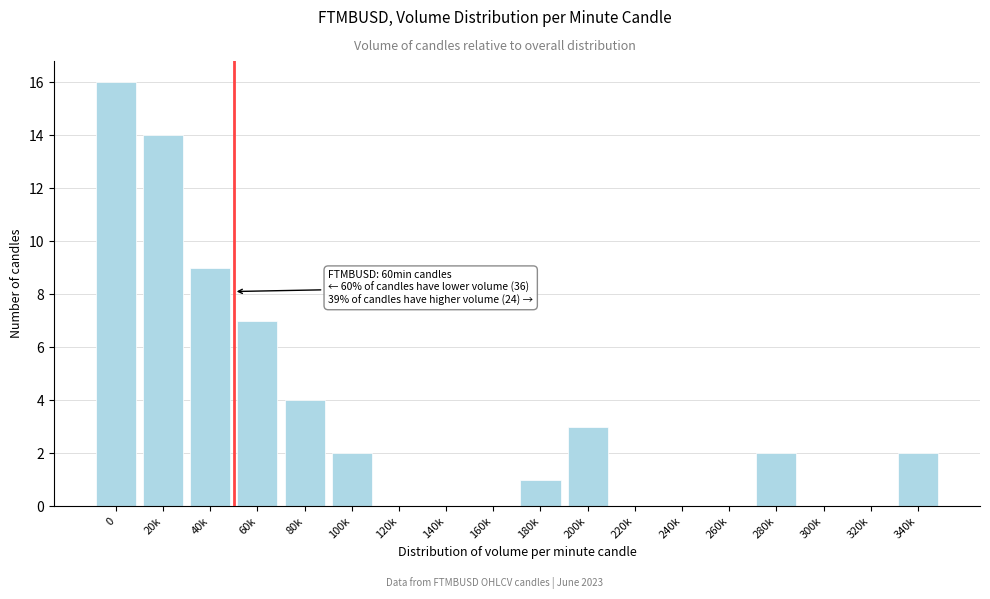

Reading left to right, what are all the values shown in this chart?

0=16	20k=14	40k=9	60k=7	80k=4	100k=2	120k=0	140k=0	160k=0	180k=1	200k=3	220k=0	240k=0	260k=0	280k=2	300k=0	320k=0	340k=2